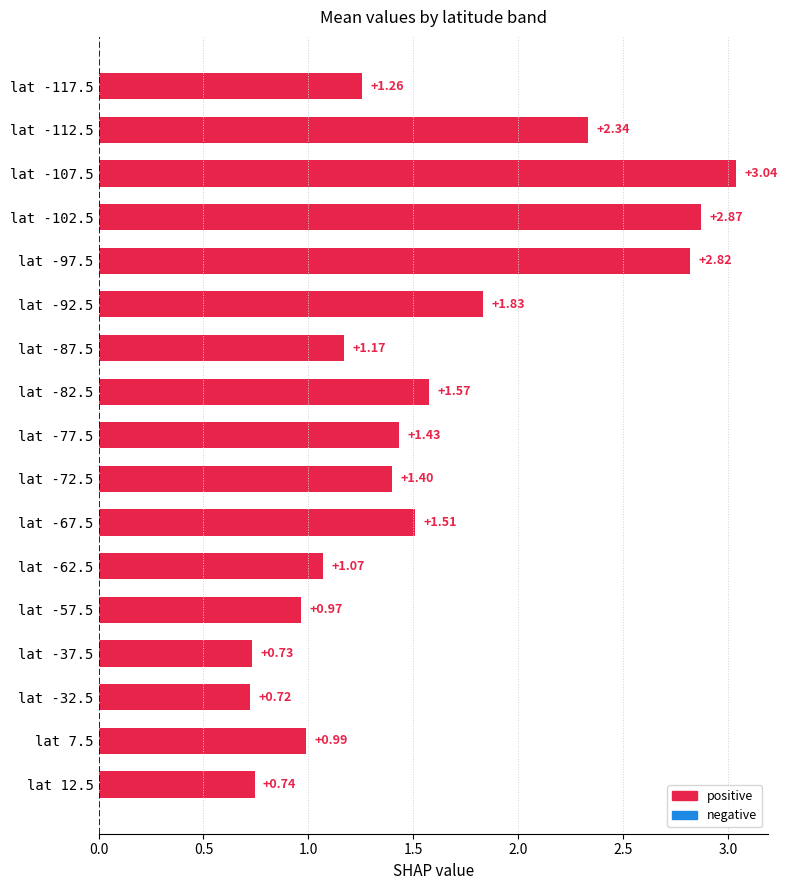

What is the difference between the second highest and second lowest values?

2.1